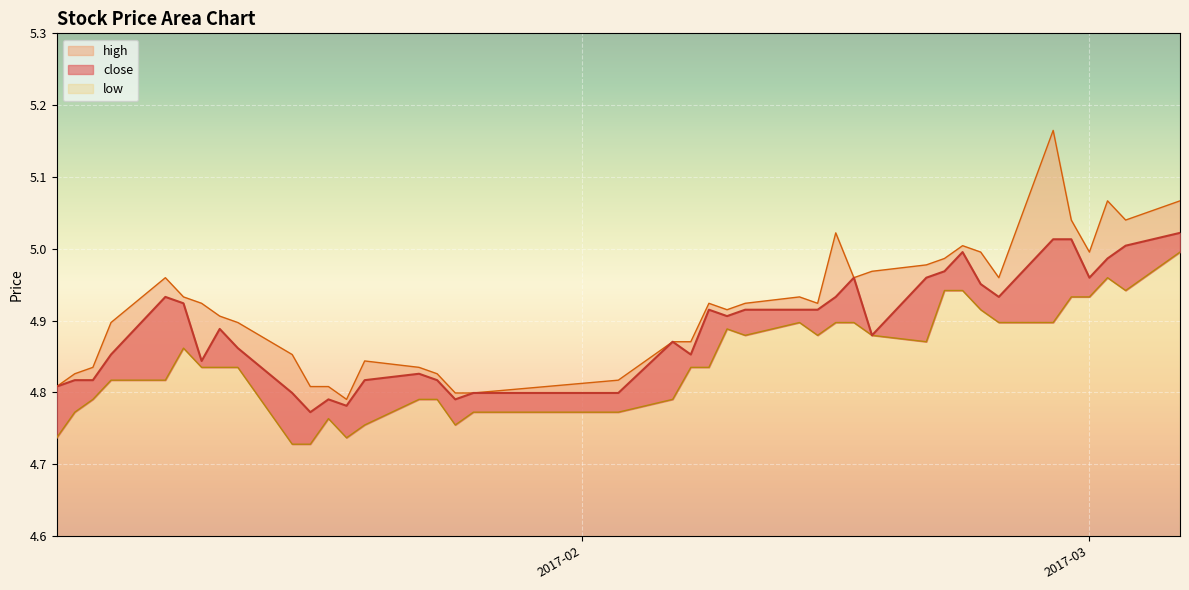

Which category has the lowest value in the high series?

2017-01-19